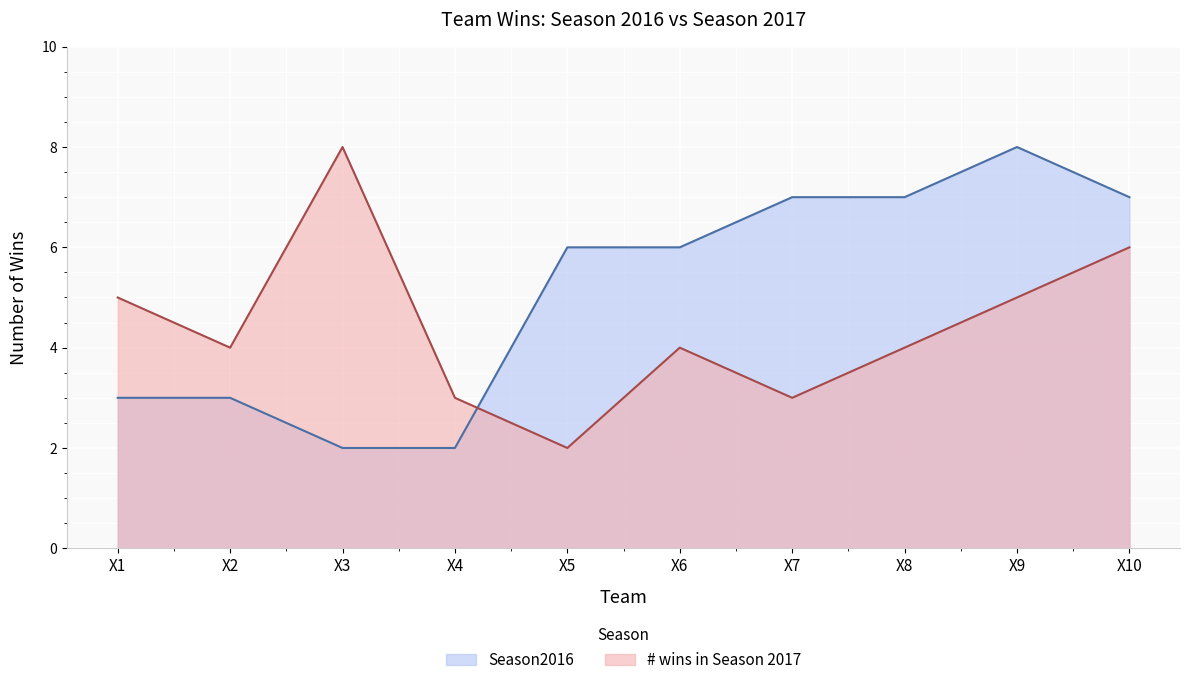

How many times do Season2016 and # wins in Season 2017 cross each other?

1